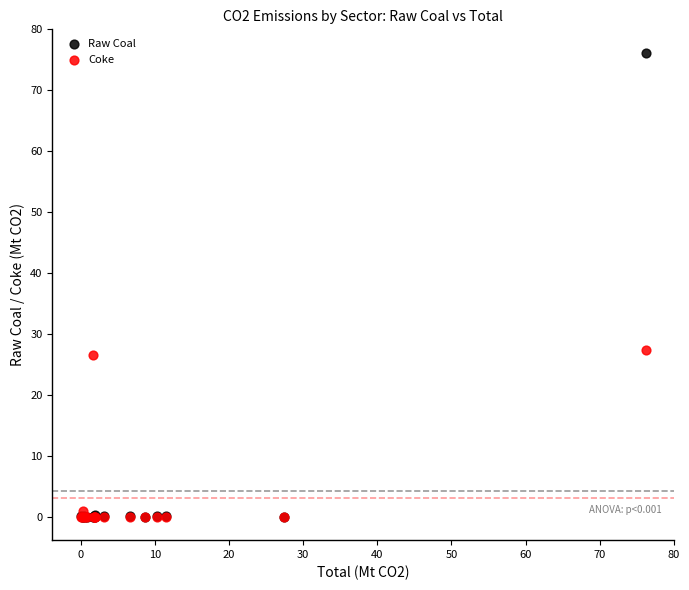

Across all series, what Y value is closest to 38?

27.4